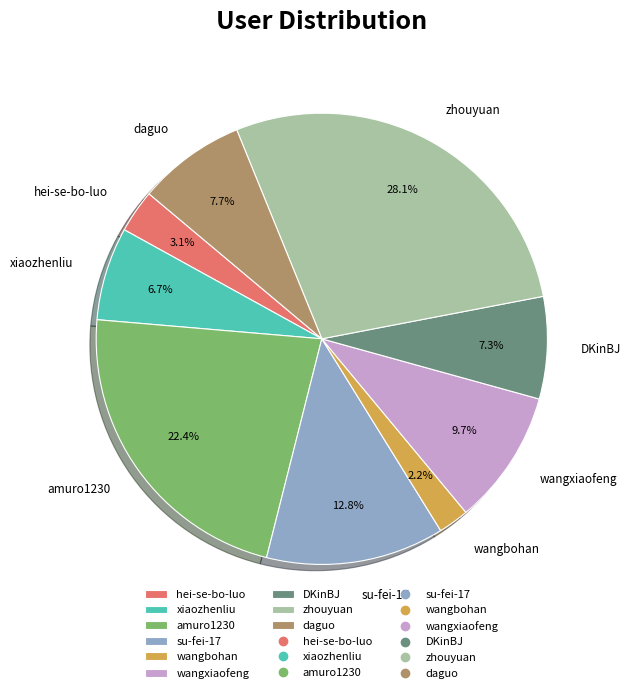

Is it true that DKinBJ is 7% of the pie?

True